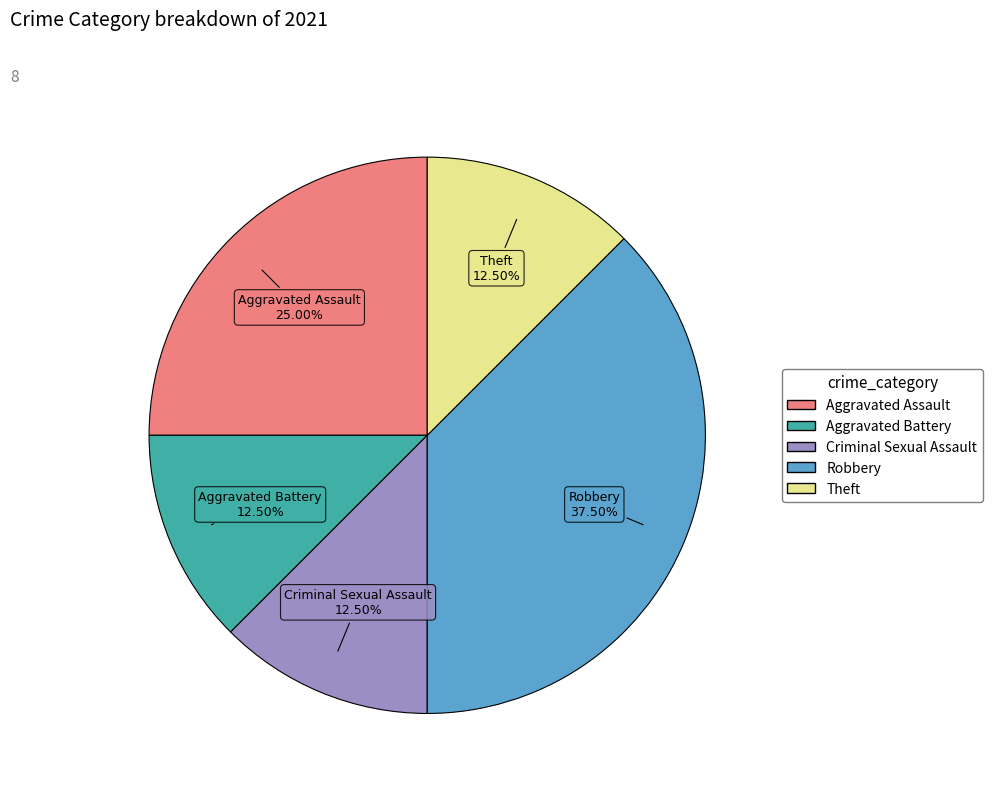

Which slice is the largest?

Robbery